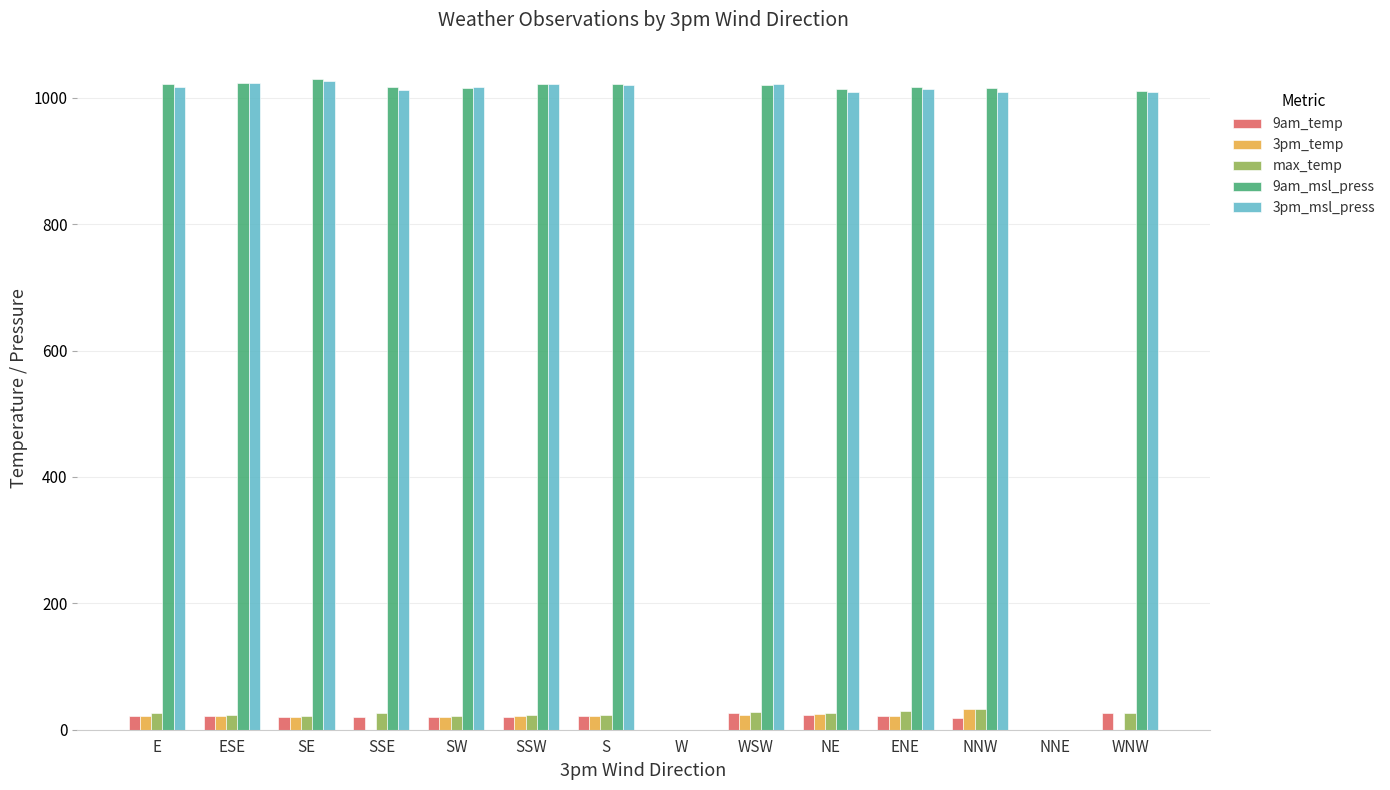

What is the sum of all max_temp values?

310.6